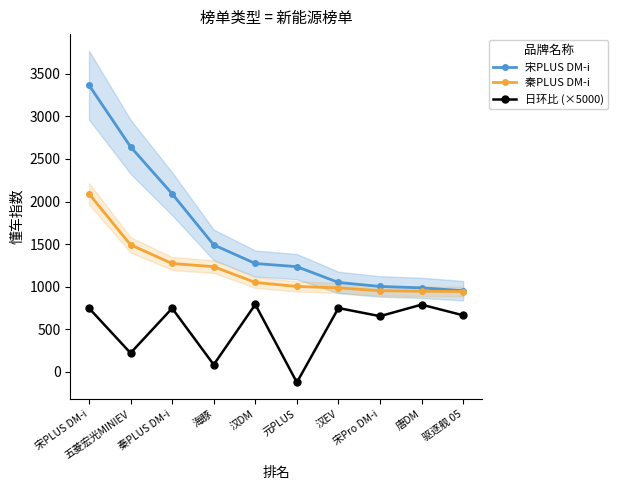

The value of 日环比 (×5000) at 元PLUS is -124.4. True or false?

True